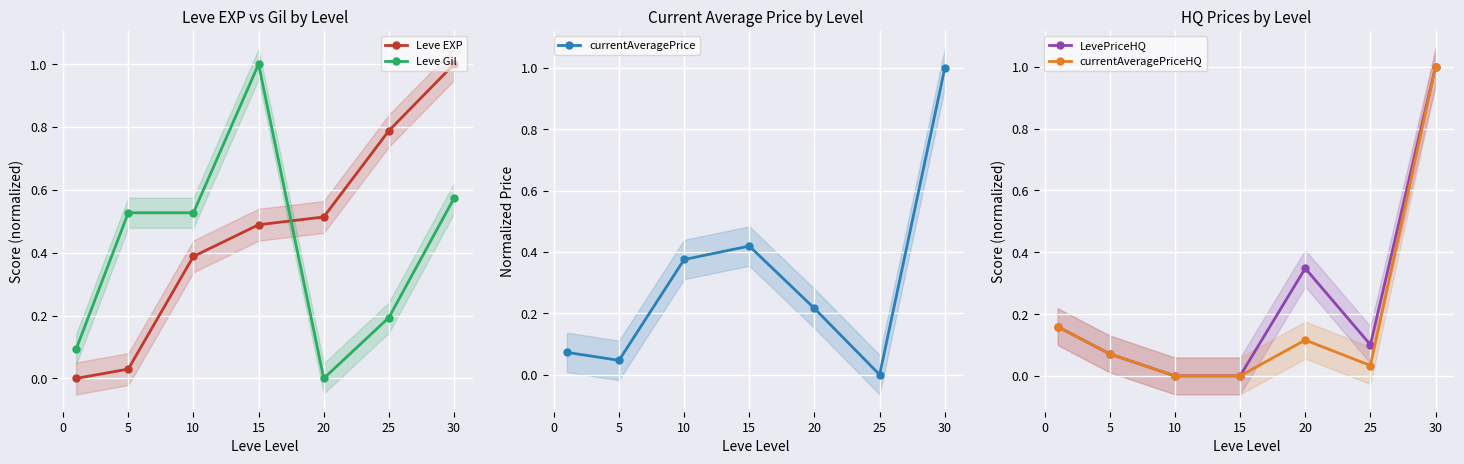

True or false: Leve Gil has more than 0 interior local peaks.

True